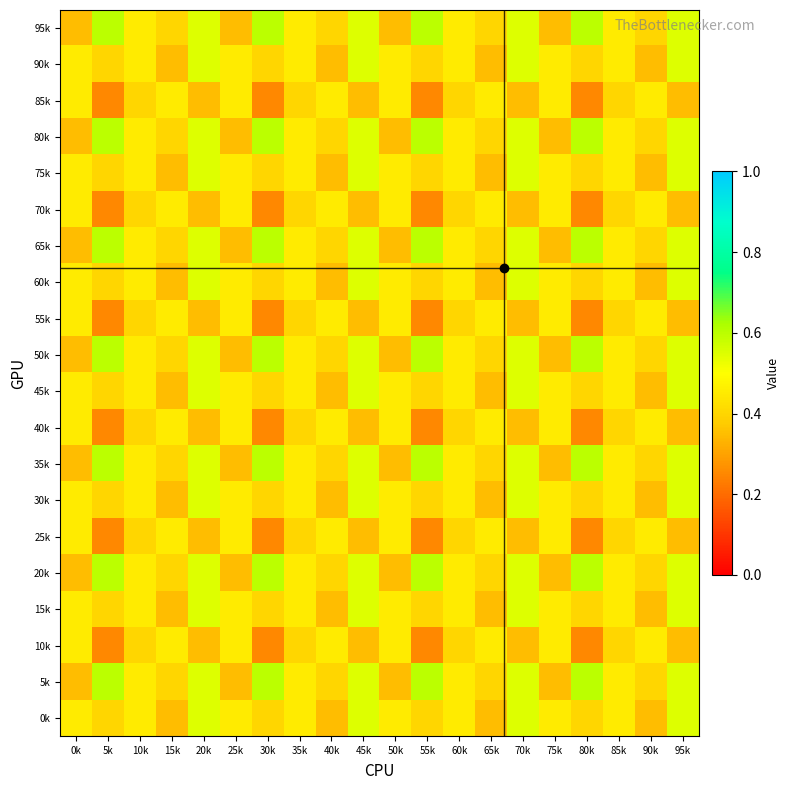

Which has a higher value, 30k or 85k?

30k